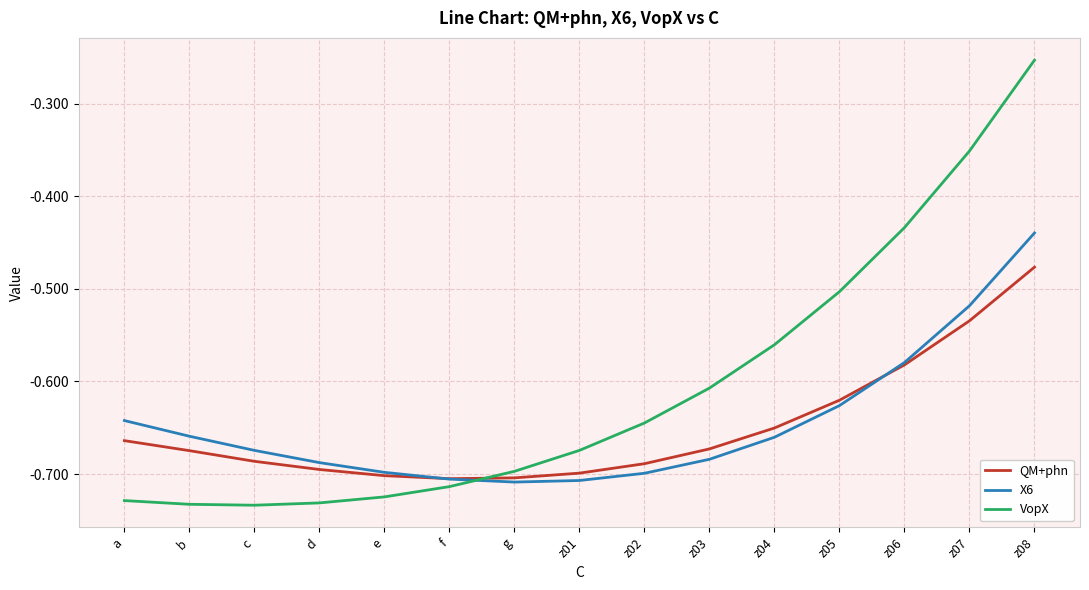

The value of VopX at z05 is -0.9. True or false?

False